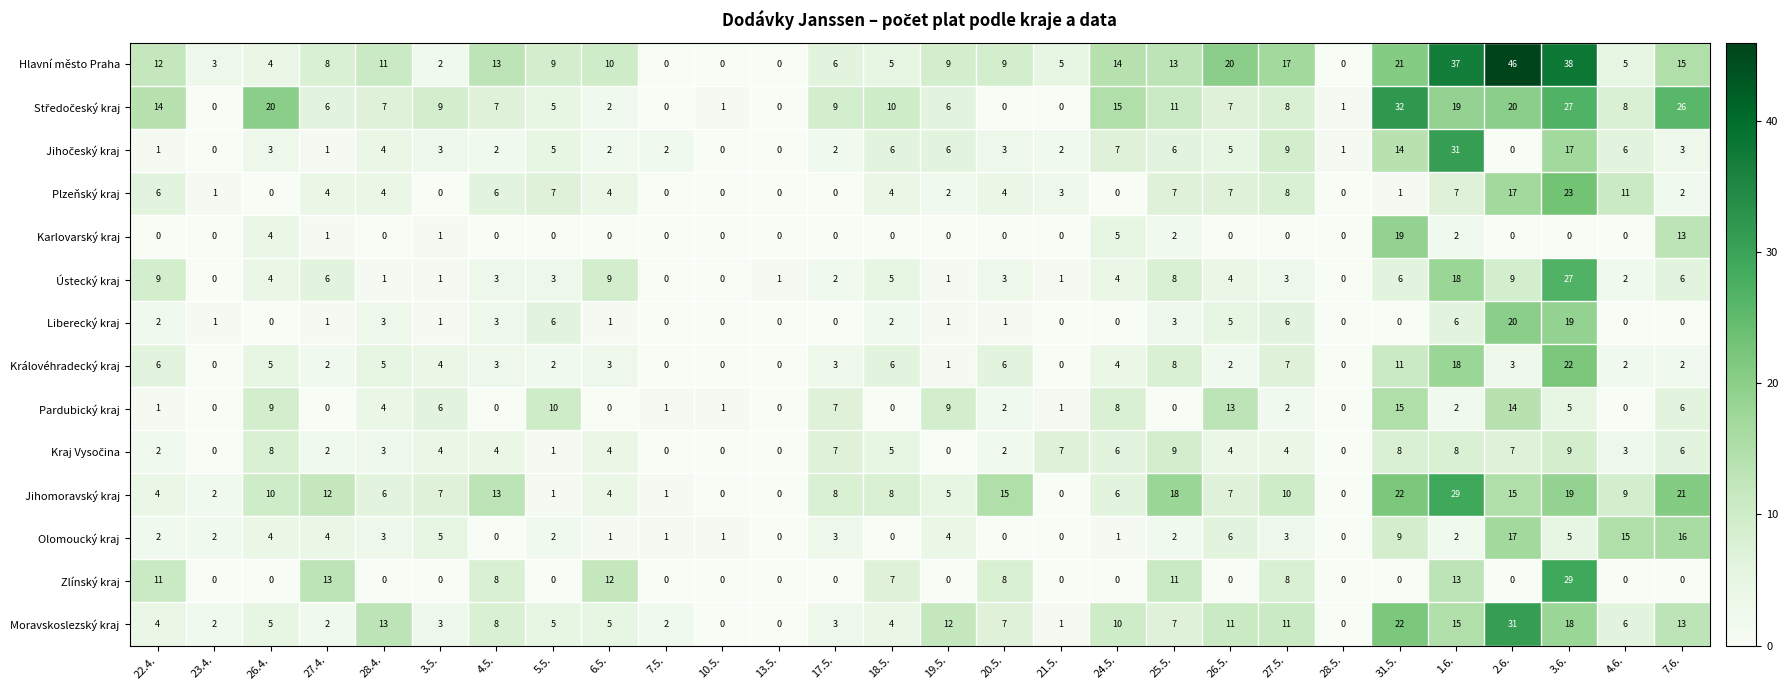

True or false: Moravskoslezský kraj has a value of 5 at 6.5..

True